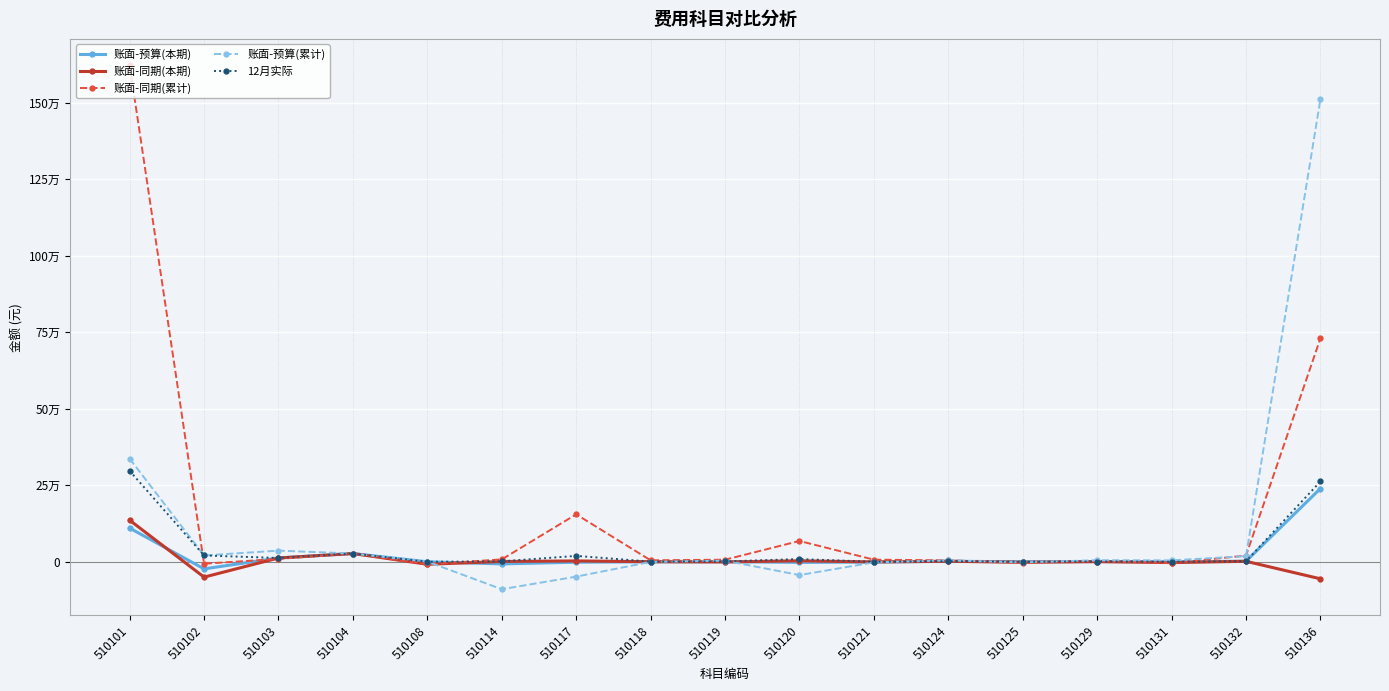

Count the number of data series in this chart.

5